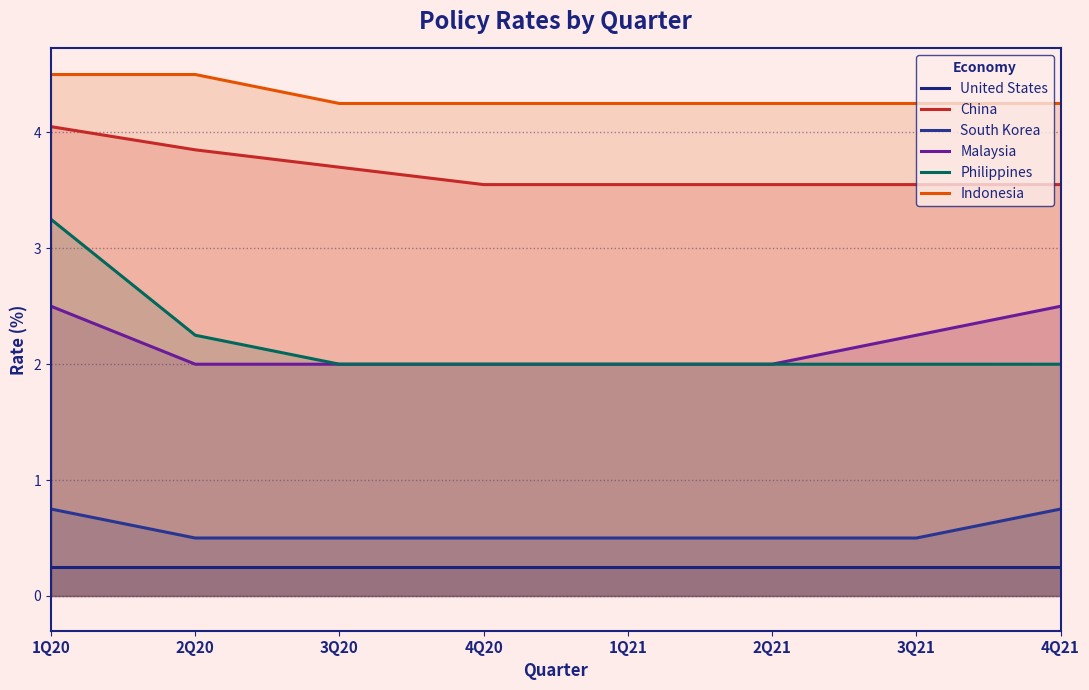

How many lines are shown in the chart?

6